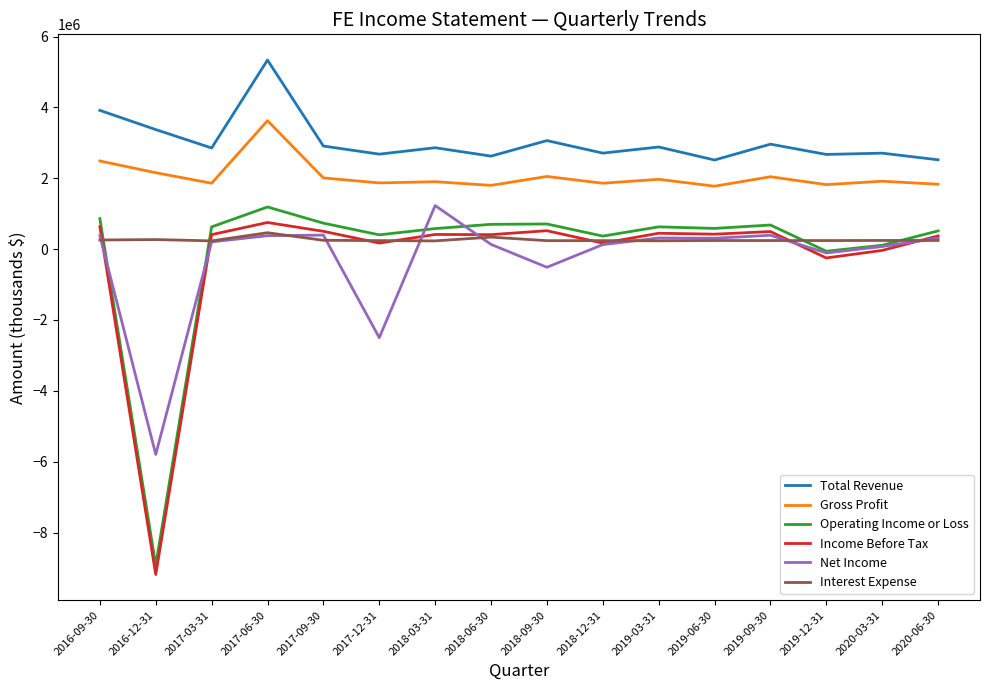

At which category is the sum across all series the highest?

2017-06-30